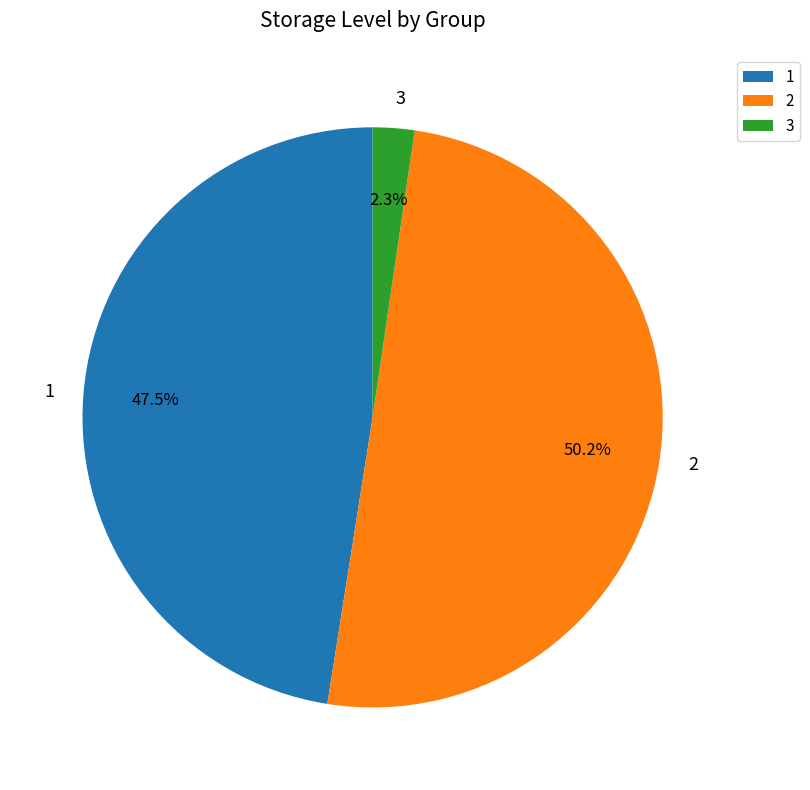

To the nearest percent, what percentage of the pie is 3?

2%